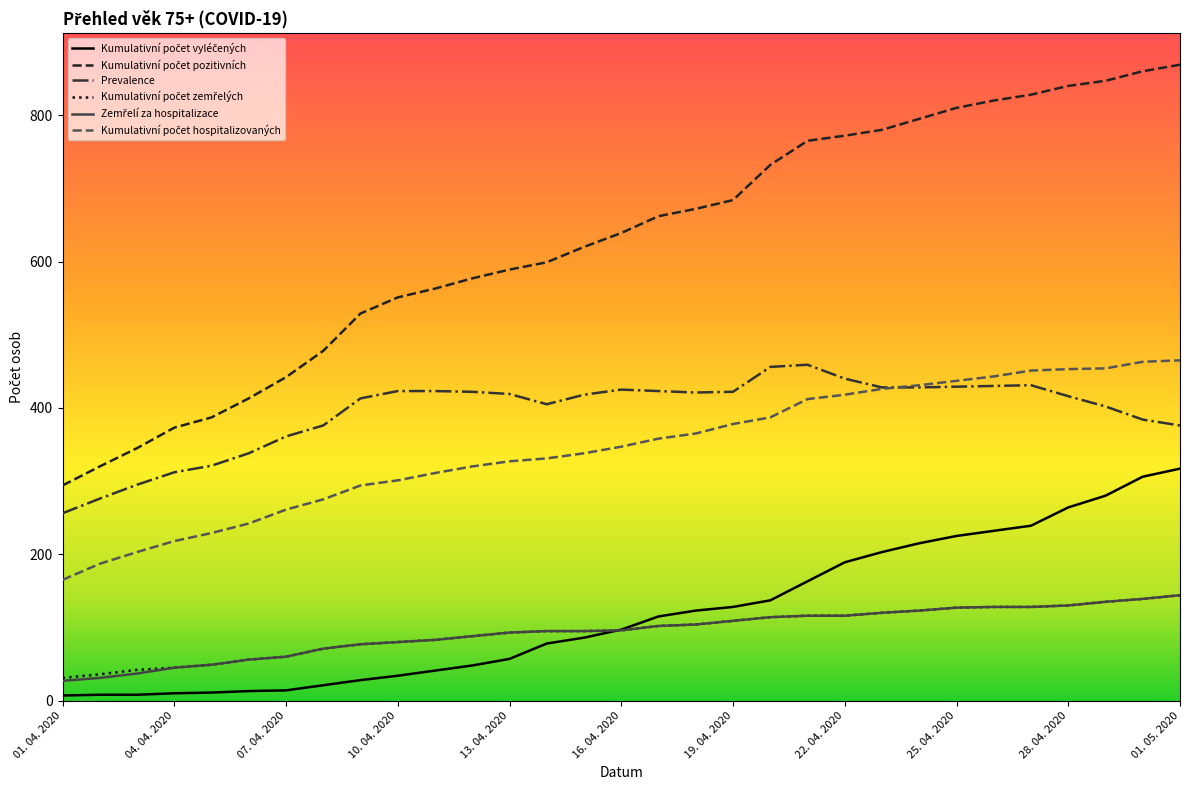

What is the greatest value displayed?

869